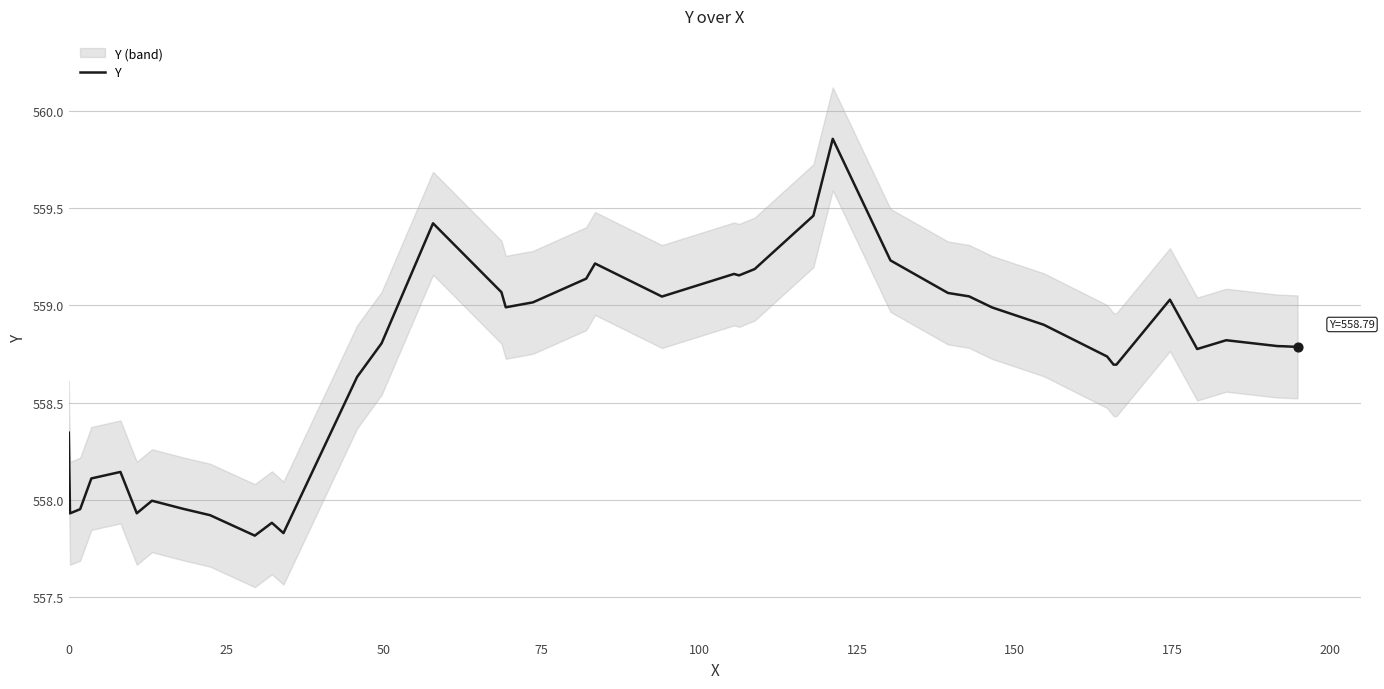

What is the minimum value for Y?

557.8